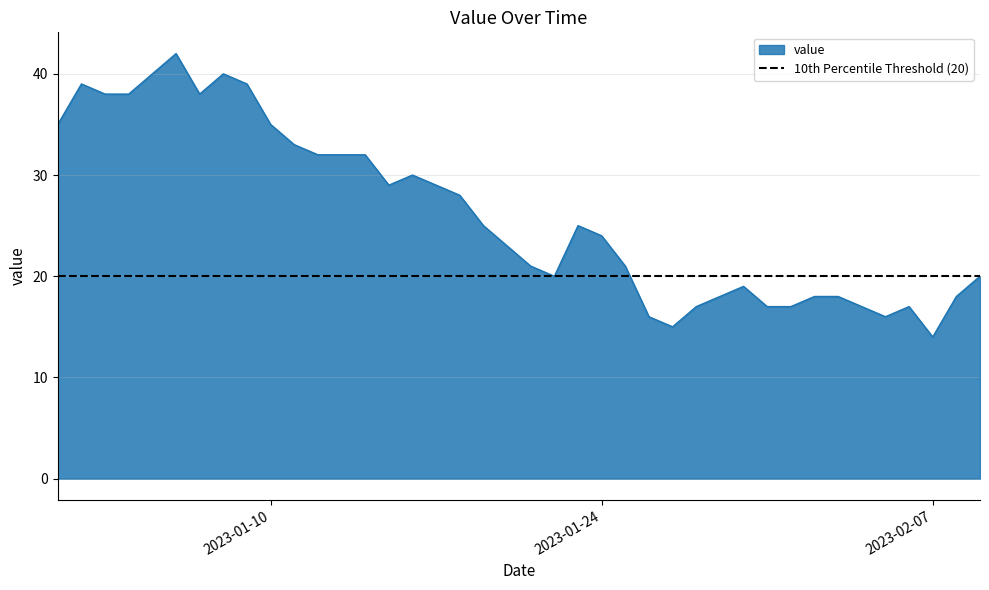

What position from the right is 2023-02-02?

8